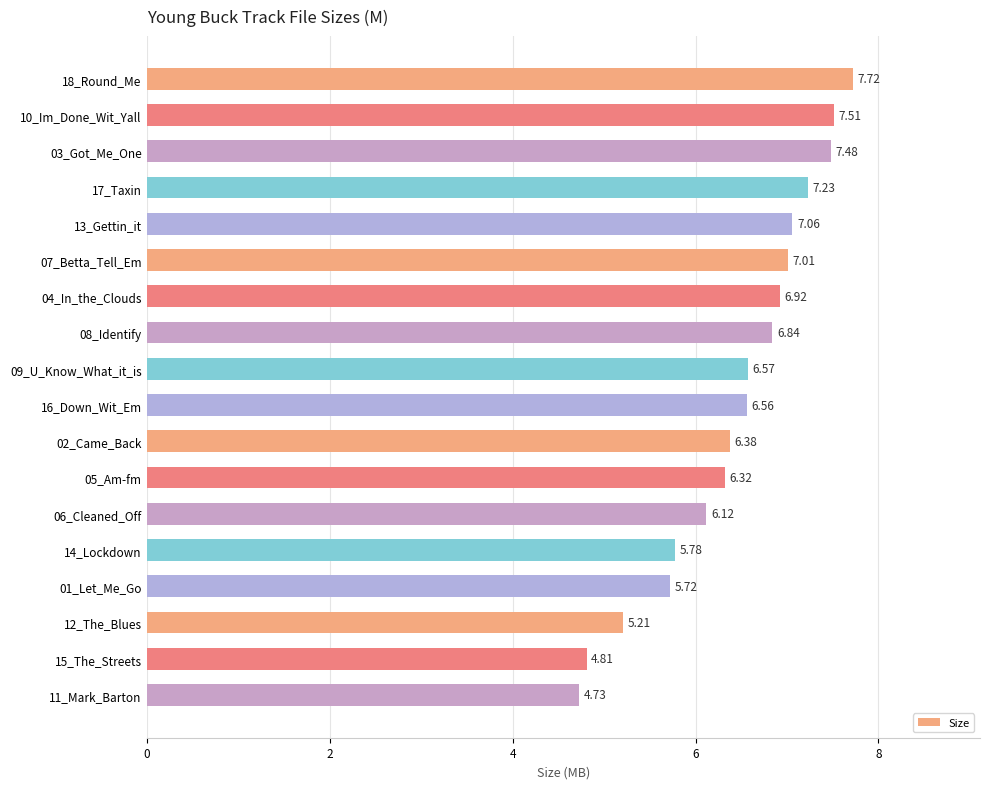

What is the difference between the values at 05_Am-fm and 17_Taxin?

0.9